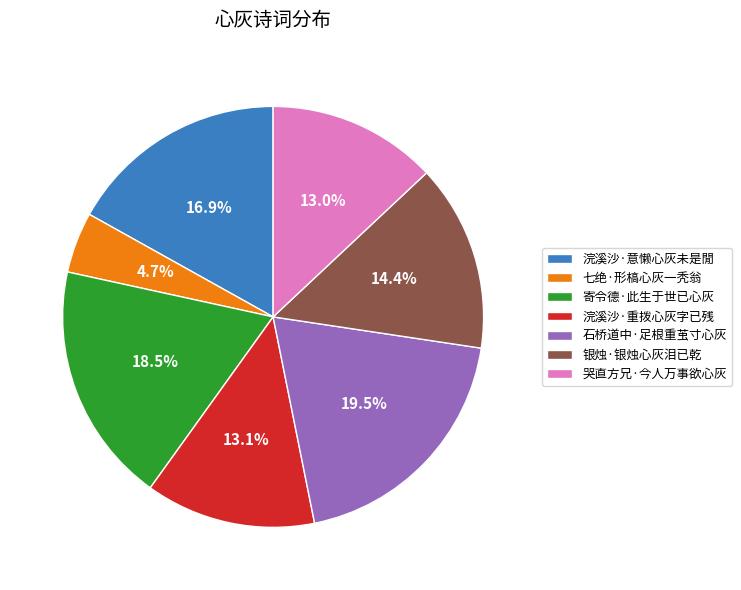

To the nearest percent, what percentage of the pie is 七绝·形槁心灰一秃翁?

5%